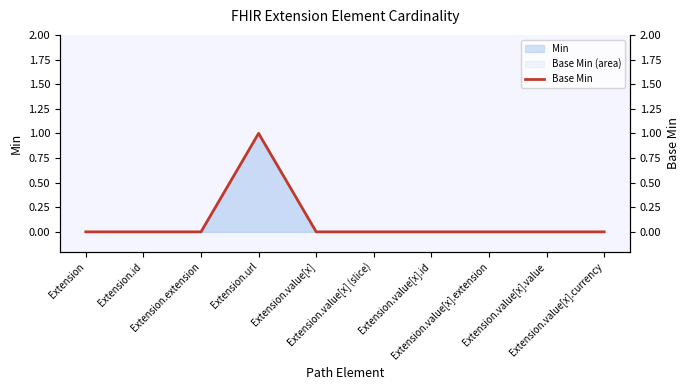

Rank the categories by value from lowest to highest.

Extension, Extension.id, Extension.extension, Extension.value[x], Extension.value[x] (slice), Extension.value[x].id, Extension.value[x].extension, Extension.value[x].value, Extension.value[x].currency, Extension.url